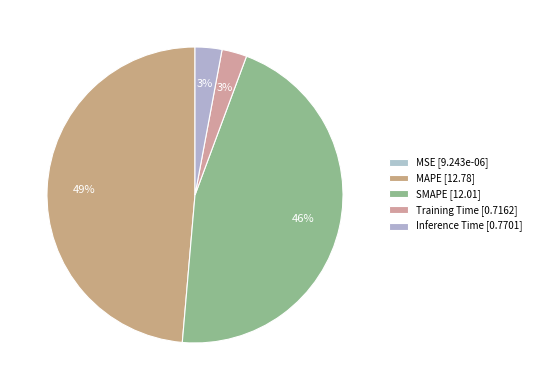

Does MAPE represent more than half of the total?

No